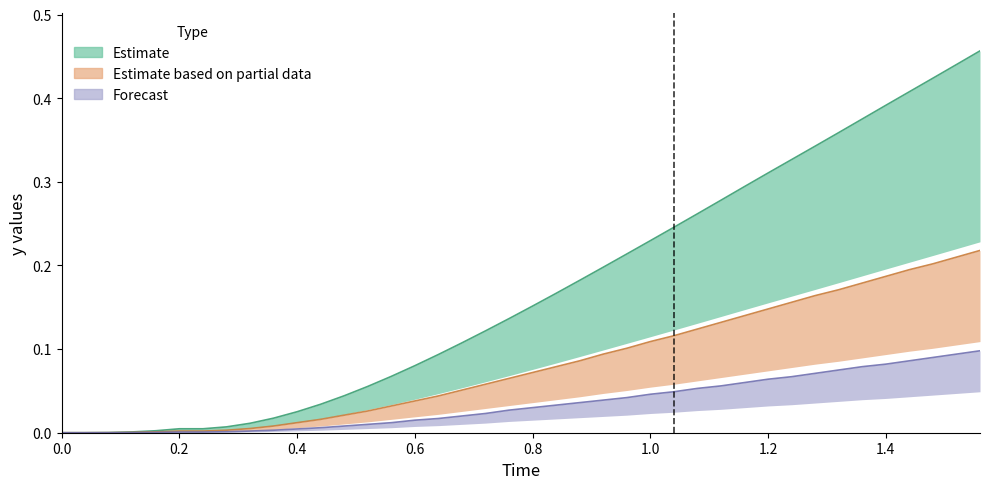

Reading left to right, transcribe all the data shown in this chart.

Estimate: 0.0	0.0	0.0	0.0	0.0	0.0	0.0	0.0	0.0	0.0	0.0	0.0	0.0	0.1	0.1	0.1	0.1	0.1	0.1	0.1	0.2	0.2	0.2	0.2	0.2	0.2	0.2	0.3	0.3	0.3	0.3	0.3	0.3	0.4	0.4	0.4	0.4	0.4	0.4	0.5
Estimate based on partial data: 0.0	0.0	0.0	0.0	0.0	0.0	0.0	0.0	0.0	0.0	0.0	0.0	0.0	0.0	0.0	0.0	0.0	0.1	0.1	0.1	0.1	0.1	0.1	0.1	0.1	0.1	0.1	0.1	0.1	0.1	0.1	0.2	0.2	0.2	0.2	0.2	0.2	0.2	0.2	0.2
Forecast: 0.0	0.0	0.0	0.0	0.0	0.0	0.0	0.0	0.0	0.0	0.0	0.0	0.0	0.0	0.0	0.0	0.0	0.0	0.0	0.0	0.0	0.0	0.0	0.0	0.0	0.0	0.0	0.1	0.1	0.1	0.1	0.1	0.1	0.1	0.1	0.1	0.1	0.1	0.1	0.1